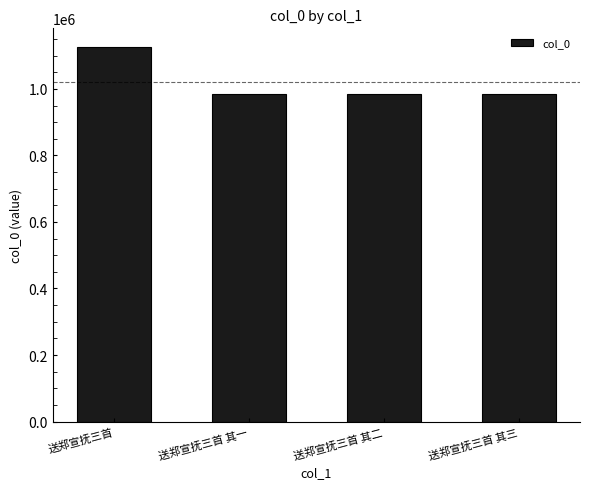

How many bars are there in total?

4